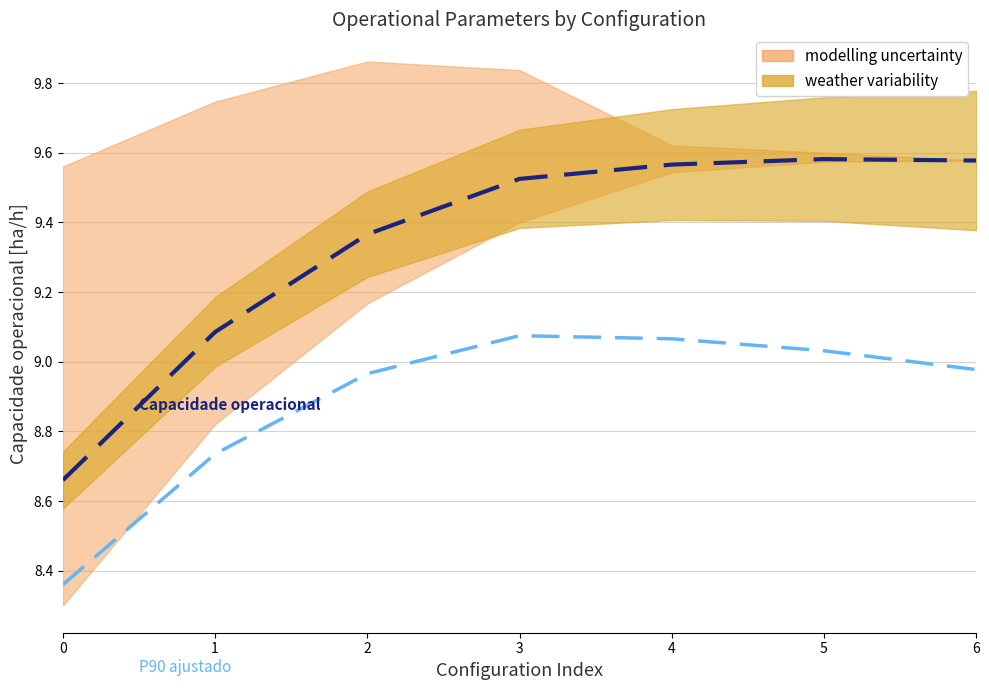

The Preço ajustado (P90) series shows 3.2 at 1. True or false?

False